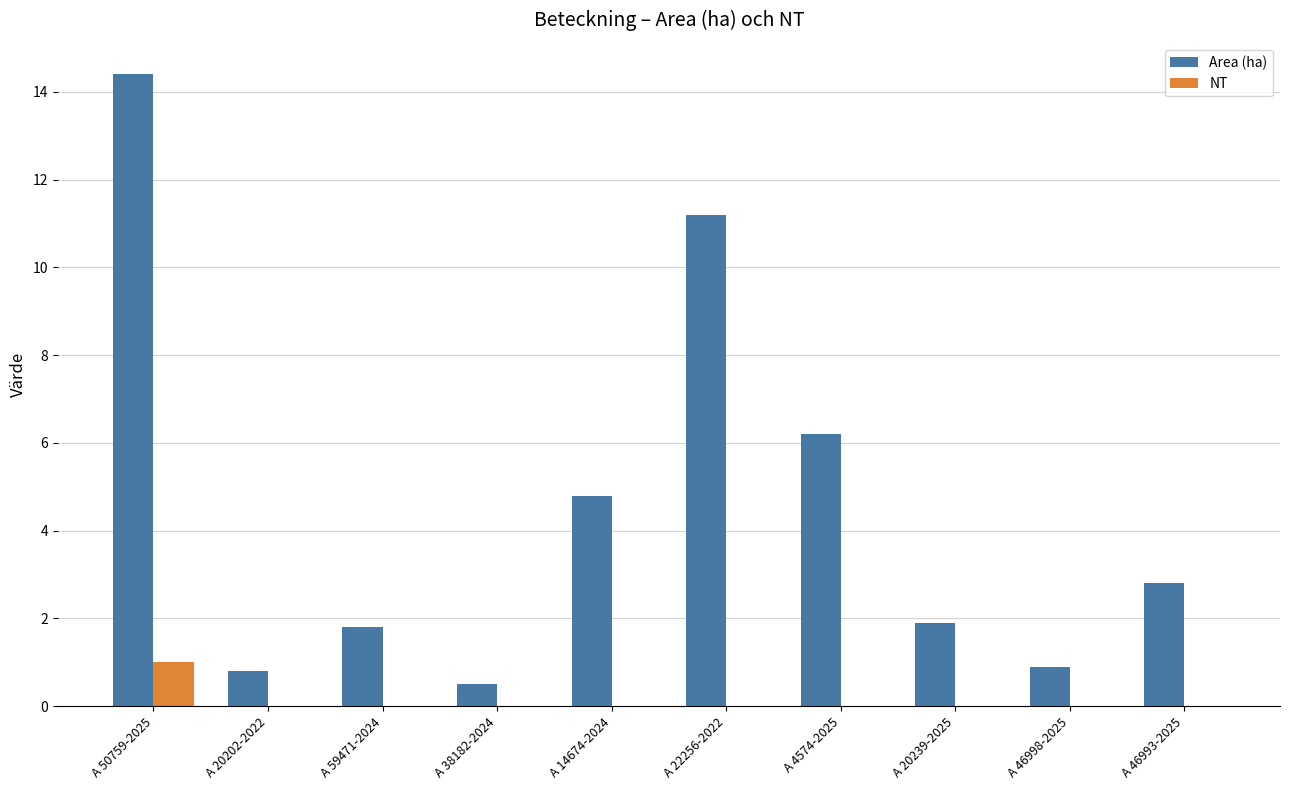

Reading left to right, extract all data points from this chart.

Area (ha): 14.4	0.8	1.8	0.5	4.8	11.2	6.2	1.9	0.9	2.8
NT: 1.0	0.0	0.0	0.0	0.0	0.0	0.0	0.0	0.0	0.0